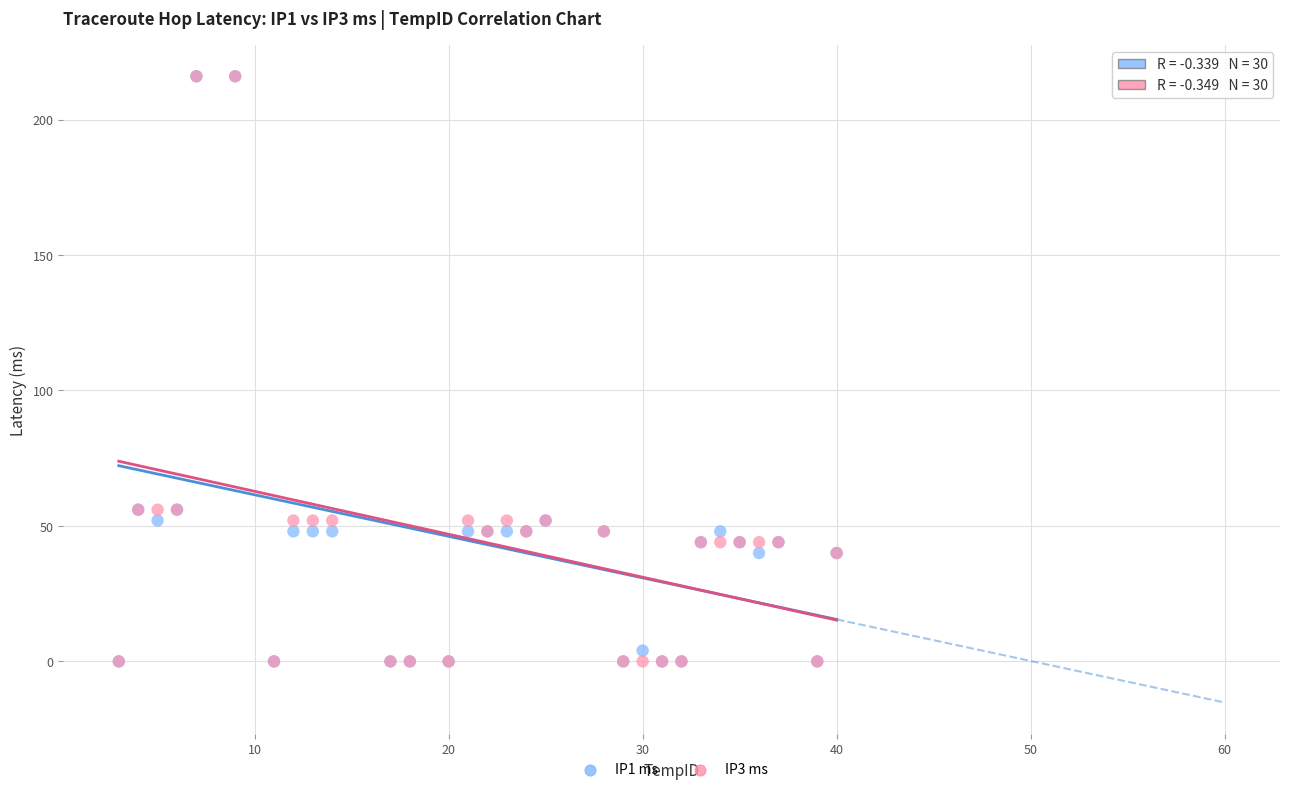

What are all the series names shown in the legend?

IP1 ms, IP3 ms